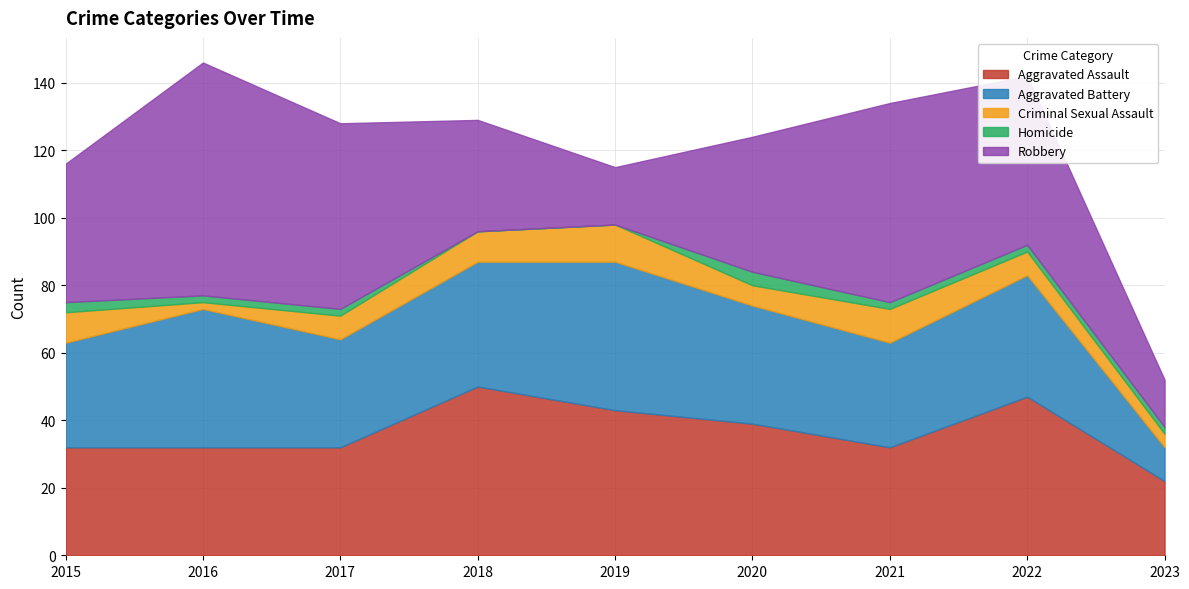

How many values in the Aggravated Assault series are below 32?

1